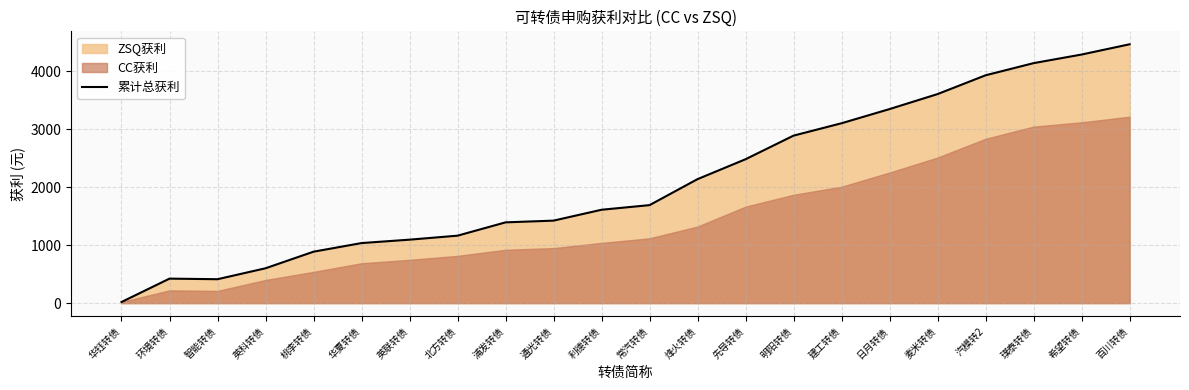

Approximately how many times larger is the value at 桃李转债 compared to 汽模转2?

0.2